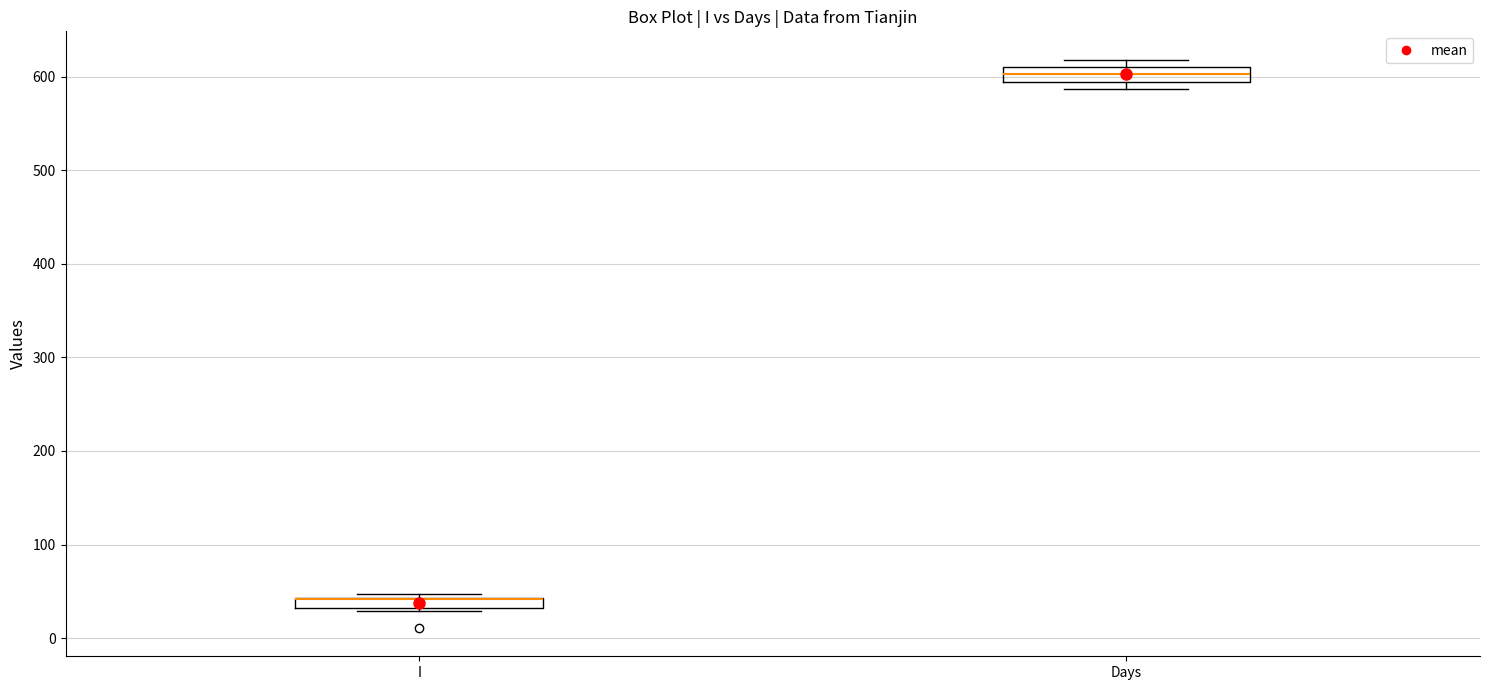

Where is the upper edge of the box for I on the y-axis? The values are not printed on the chart, so give them approximately, as read against the axis.

40